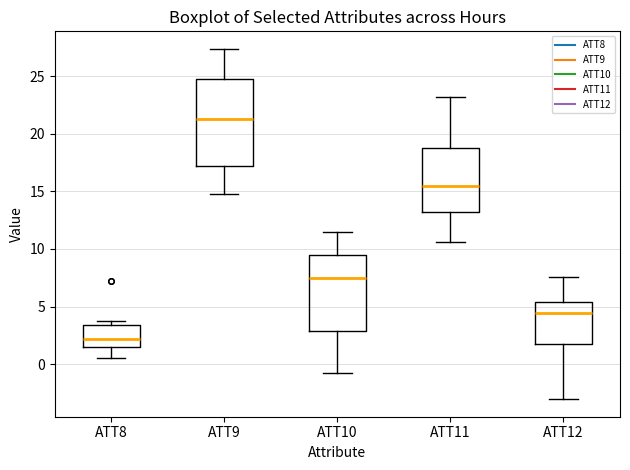

Reading left to right, transcribe this box plot: for each box, give where its median line is, the range the box spans, and where its two whiskers end, as read against the y-axis. The values are not printed on the chart, so give them approximately, as read against the axis.

ATT8: median 2.0, box 1.5 to 3.5, whiskers 0.5 to 4.0
ATT9: median 21.5, box 17.0 to 24.5, whiskers 15.0 to 27.5
ATT10: median 7.5, box 3.0 to 9.5, whiskers -1.0 to 11.5
ATT11: median 15.5, box 13.0 to 18.5, whiskers 10.5 to 23.0
ATT12: median 4.5, box 2.0 to 5.5, whiskers -3.0 to 7.5